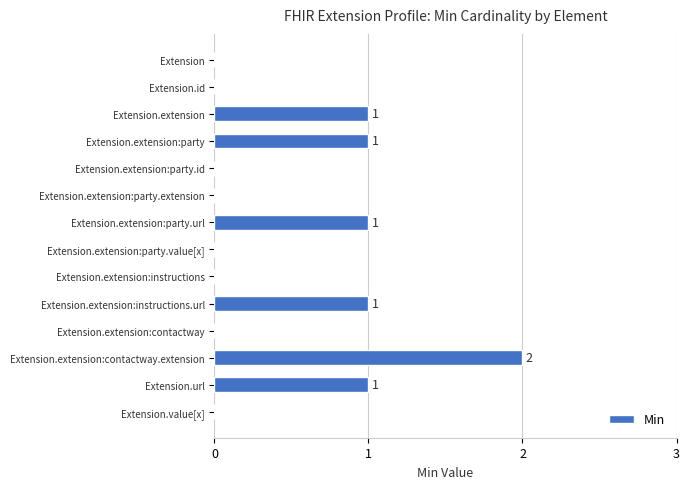

The value at Extension.extension:contactway is 0. True or false?

True